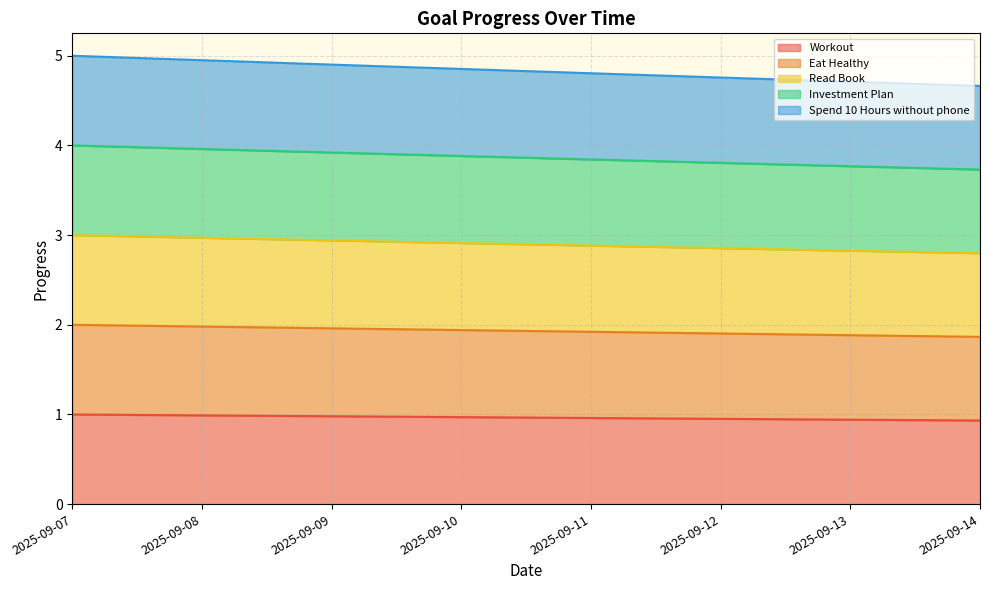

Rank the series by their maximum value, from lowest to highest.

Eat Healthy, Read Book, Workout, Investment Plan, Spend 10 Hours without phone